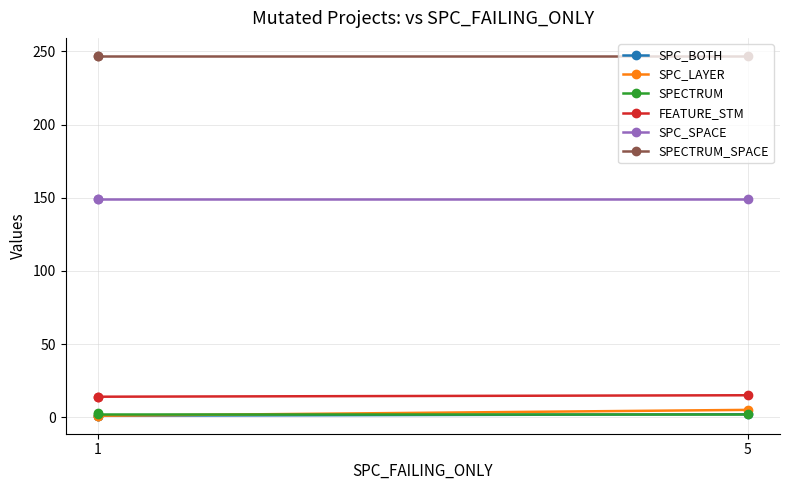

Is it true that SPC_LAYER equals 3 at 5?

False